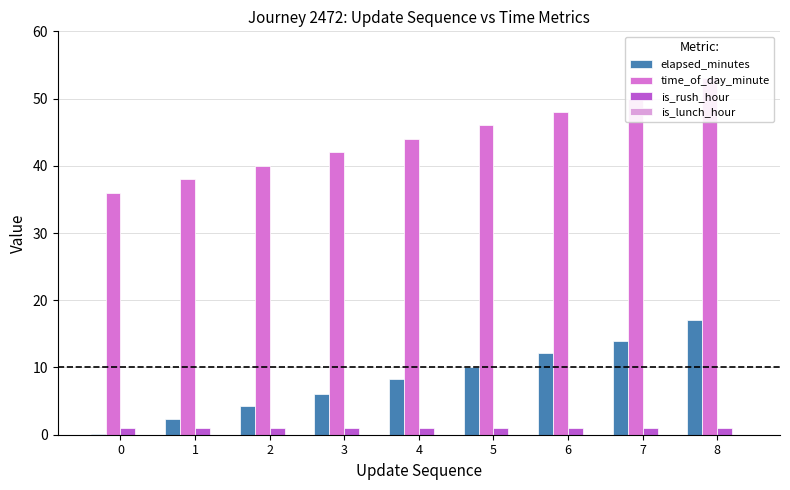

Does the chart contain stacked bars?

No